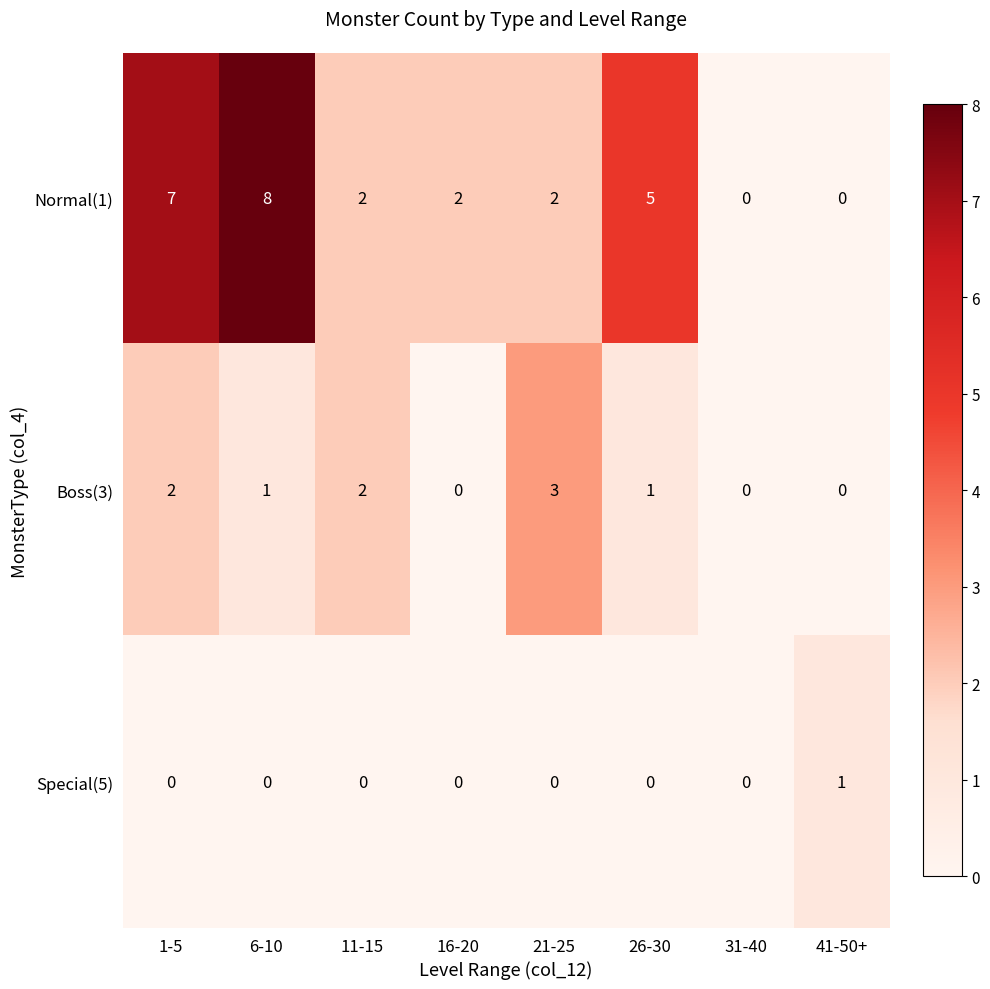

At 6-10, list the series in order from smallest to largest.

Special(5), Boss(3), Normal(1)